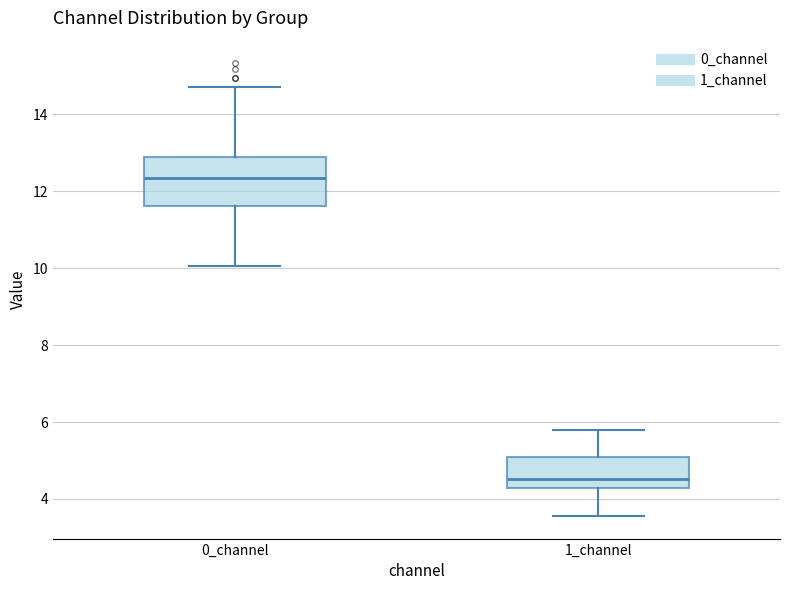

Which box has the lowest median line?

1_channel